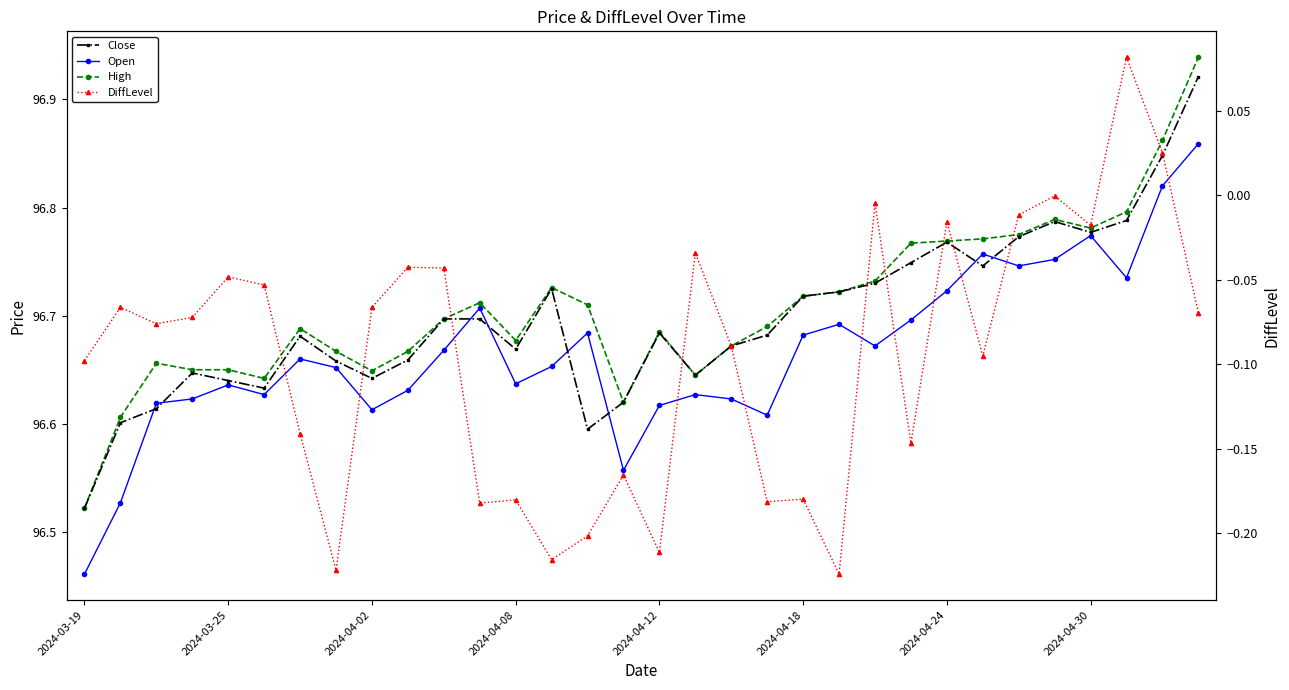

In DiffLevel, how many points are lower than both neighbors (excluding endpoints)?

10